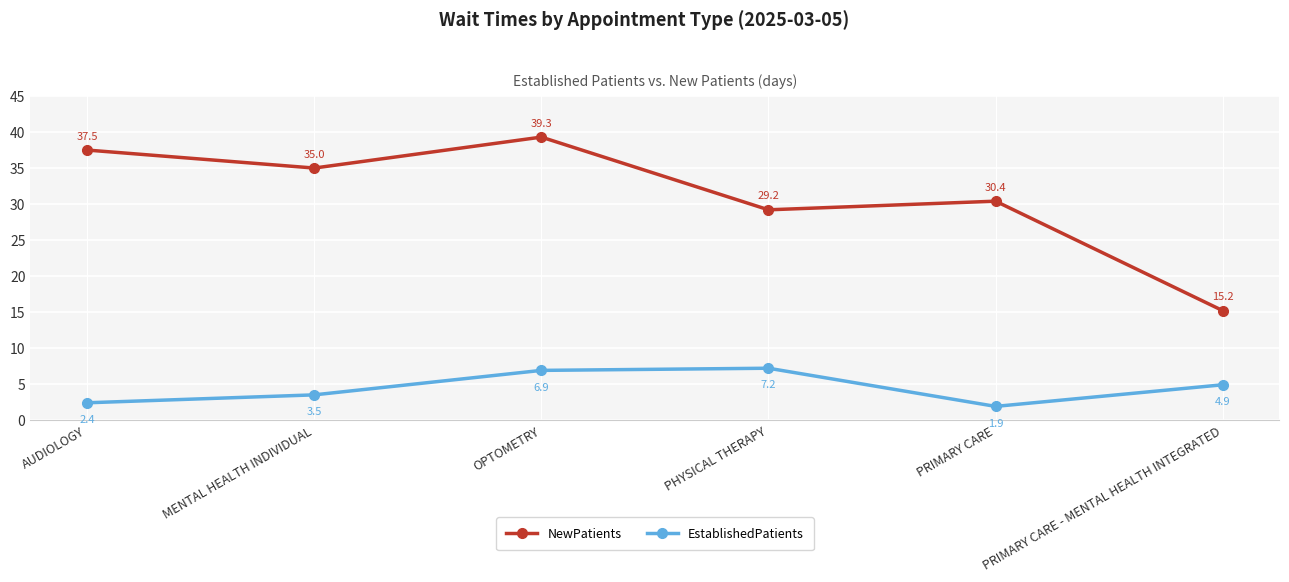

Is it true that EstablishedPatients equals 4.9 at PRIMARY CARE - MENTAL HEALTH INTEGRATED?

True